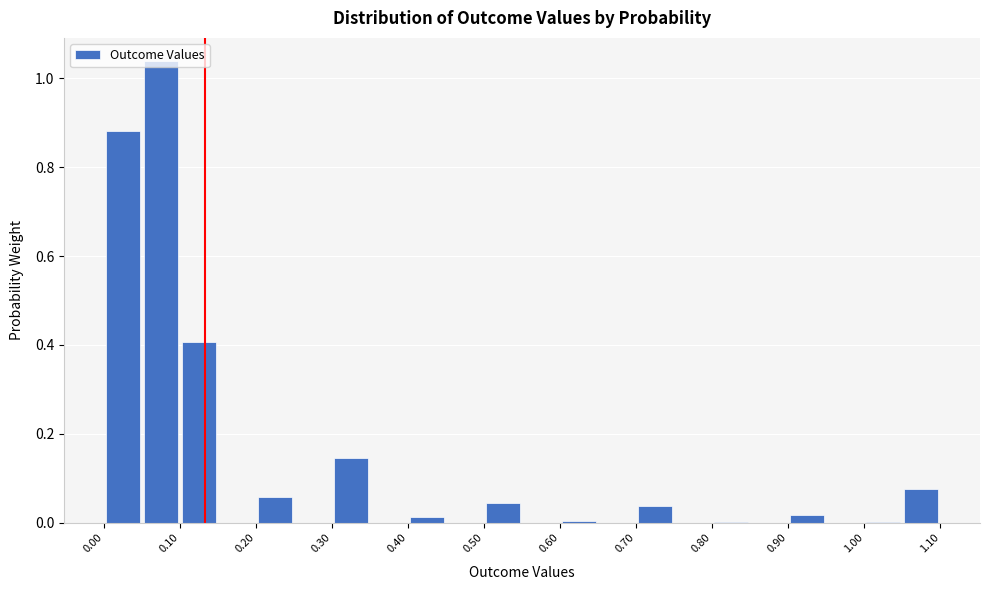

Reading left to right, transcribe this chart: for each bar, give the range it covers on the x-axis and its height. The values are not printed on the chart, so give them approximately, as read against the axis.

0.00 to 0.05: 0.88
0.05 to 0.10: 1.04
0.10 to 0.15: 0.40
0.15 to 0.20: 0
0.20 to 0.25: 0.06
0.25 to 0.30: 0
0.30 to 0.35: 0.14
0.35 to 0.40: 0
0.40 to 0.45: under 0.02
0.45 to 0.50: 0
0.50 to 0.55: 0.04
0.55 to 0.60: 0
0.60 to 0.65: under 0.02
0.65 to 0.70: 0
0.70 to 0.75: 0.04
0.75 to 0.80: 0
0.80 to 0.85: under 0.02
0.85 to 0.90: 0
0.90 to 0.95: under 0.02
0.95 to 1.00: 0
1.00 to 1.05: under 0.02
1.05 to 1.10: 0.08